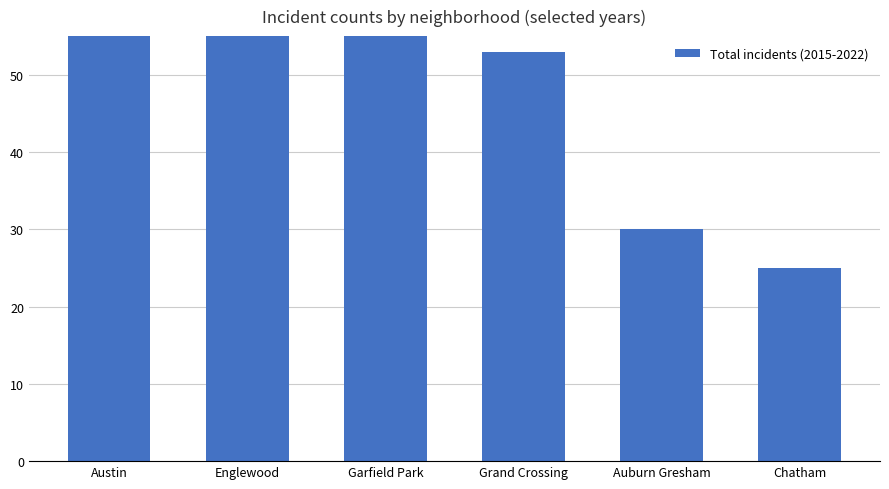

Which category has the lowest value across all series?

Chatham